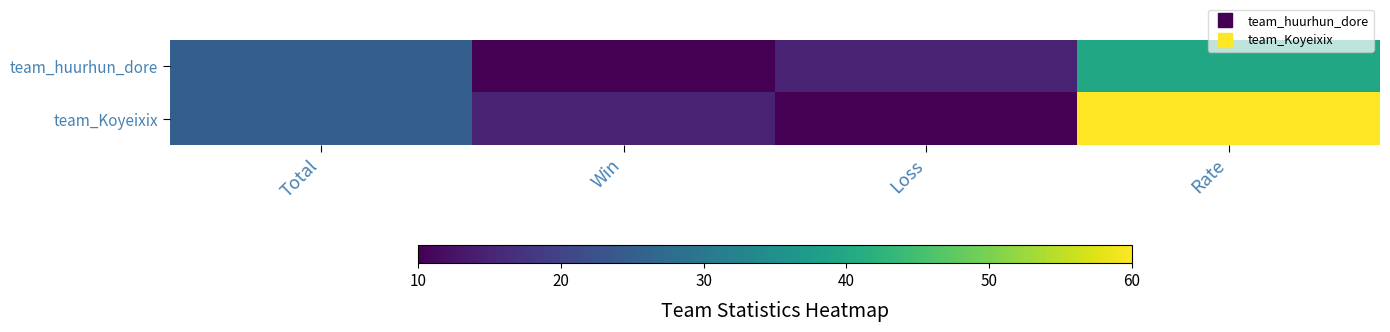

Reading left to right, what are all the values shown in this chart?

team_huurhun_dore: Total=25	Win=10	Loss=15	Rate=40
team_Koyeixix: Total=25	Win=15	Loss=10	Rate=60